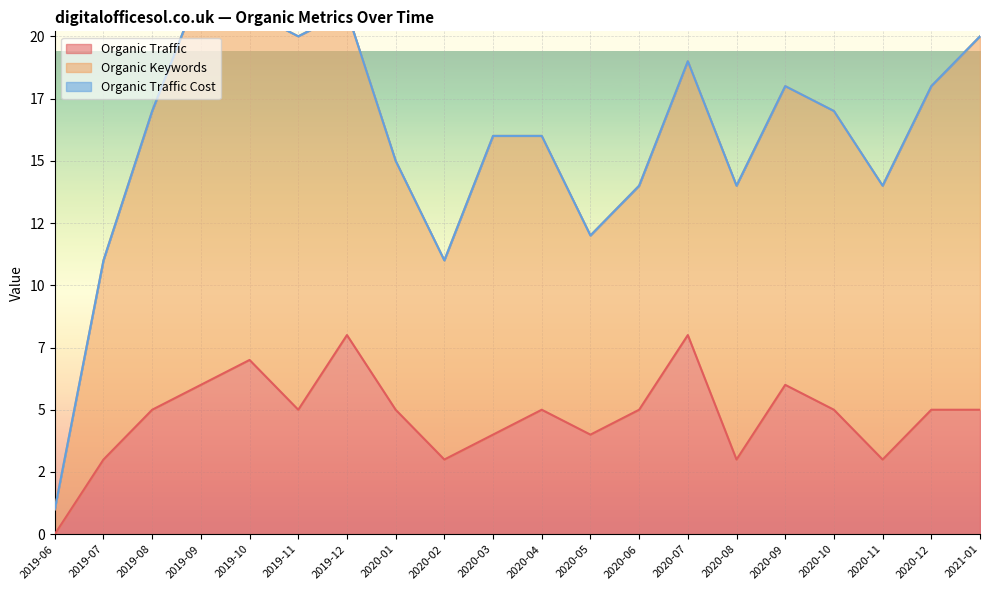

How many data points in Organic Traffic are above 5?

5